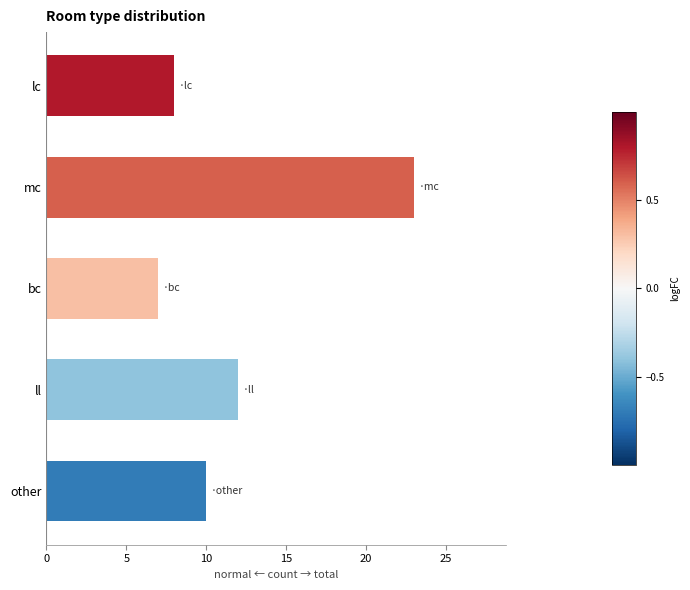

What is the average value?

12